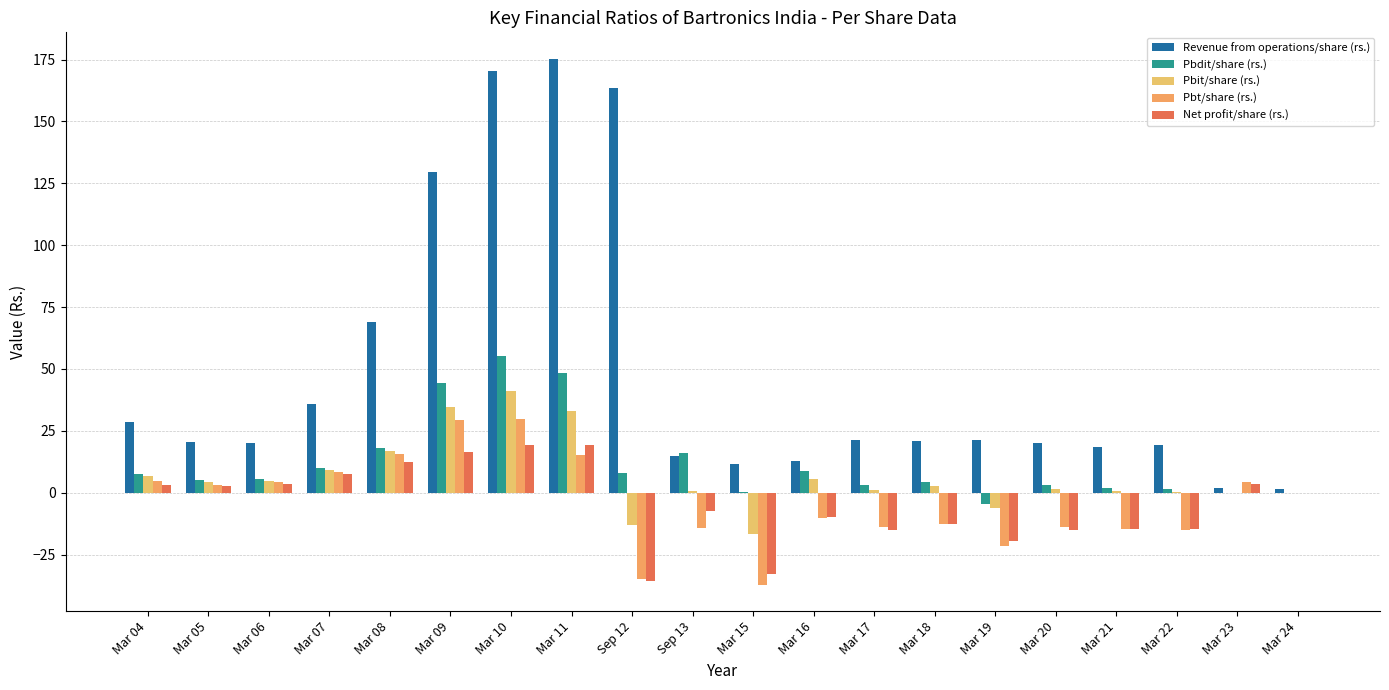

Rank the series at Mar 15 from lowest to highest value.

Pbt/share (rs.), Net profit/share (rs.), Pbit/share (rs.), Pbdit/share (rs.), Revenue from operations/share (rs.)